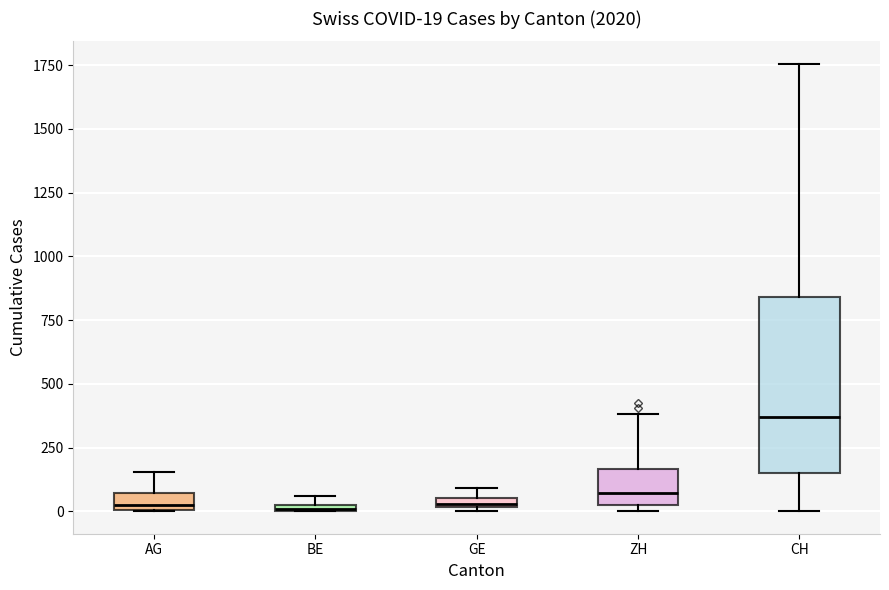

Comparing the boxes themselves (not the whiskers), which one is the tallest?

CH